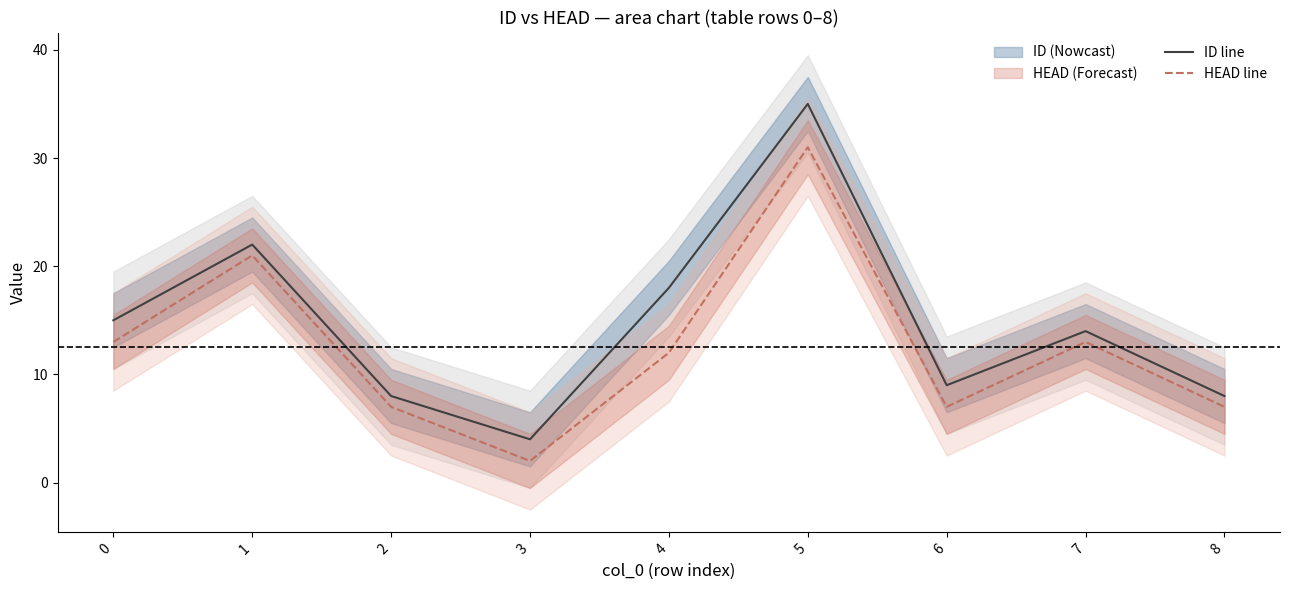

What is the value of the ID line point at the 7th from the left?

9